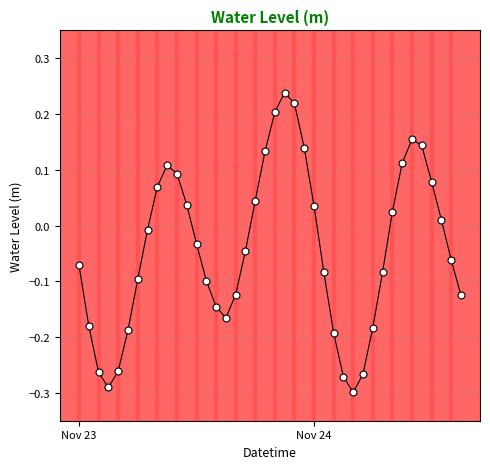

True or false: the data has more than 0 interior local peaks.

True